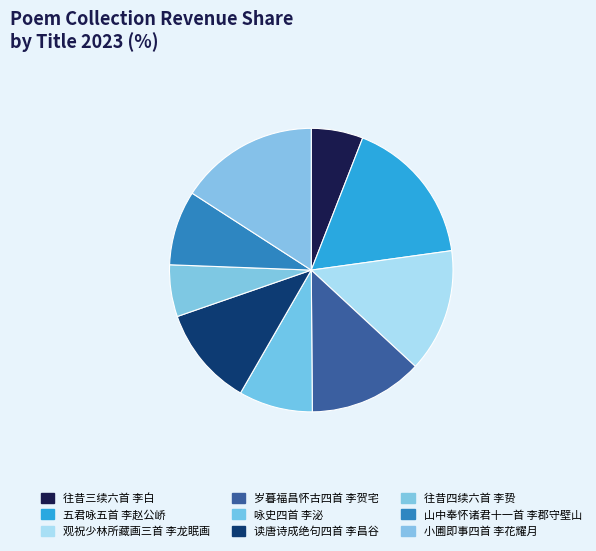

Rank the categories by value from highest to lowest.

五君咏五首 其三 李赵公峤, 小圃即事四首 其三 李花耀月, 观祝少林所藏画三首 其三 李龙眠画, 岁暮福昌怀古四首 其三 李贺宅, 读唐诗成绝句四首 其三 李昌谷, 山中奉怀诸君十一首 其三 李郡守壁山, 咏史四首 其三 李泌, 往昔四续六首 其三 李贽, 往昔三续六首 其三 李白